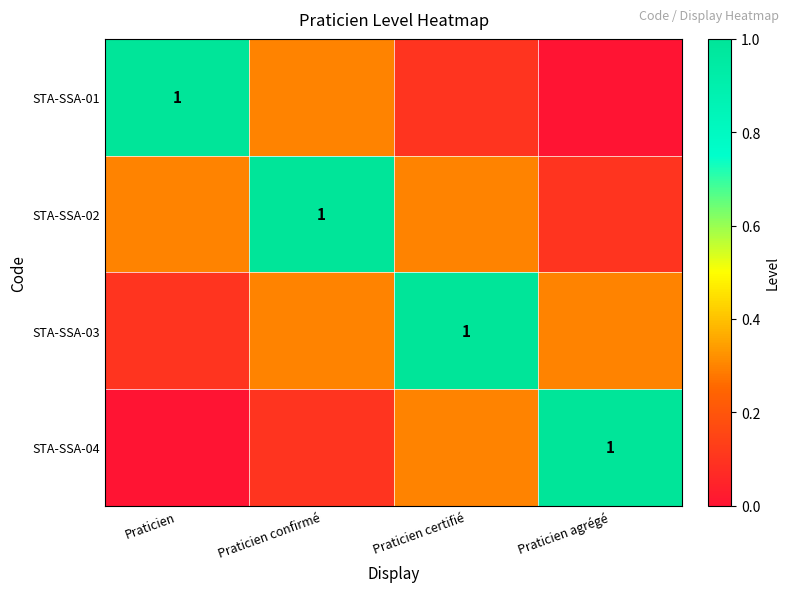

What is the sum of all STA-SSA-03 values?

1.7